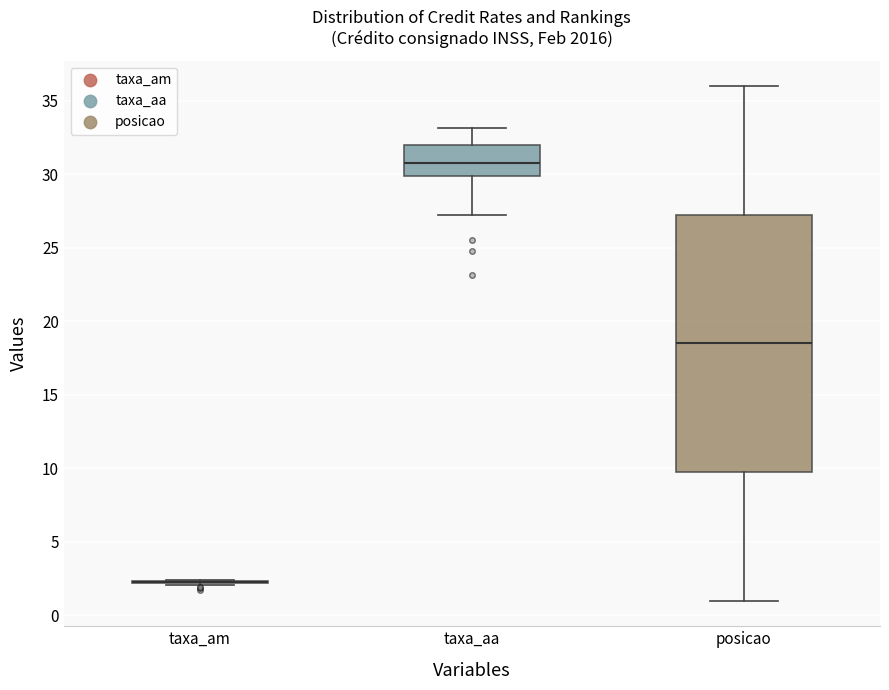

Comparing the boxes themselves (not the whiskers), which one is the tallest?

posicao